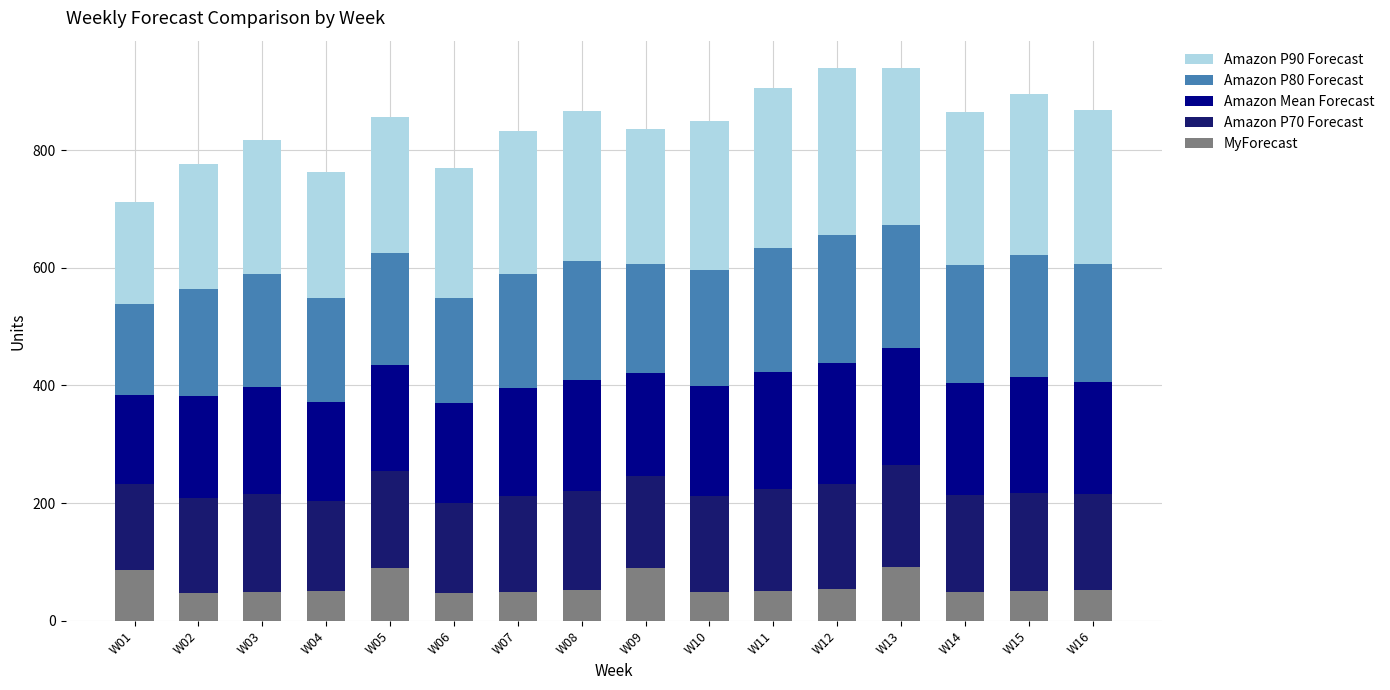

What is the lowest value of the MyForecast series?

47